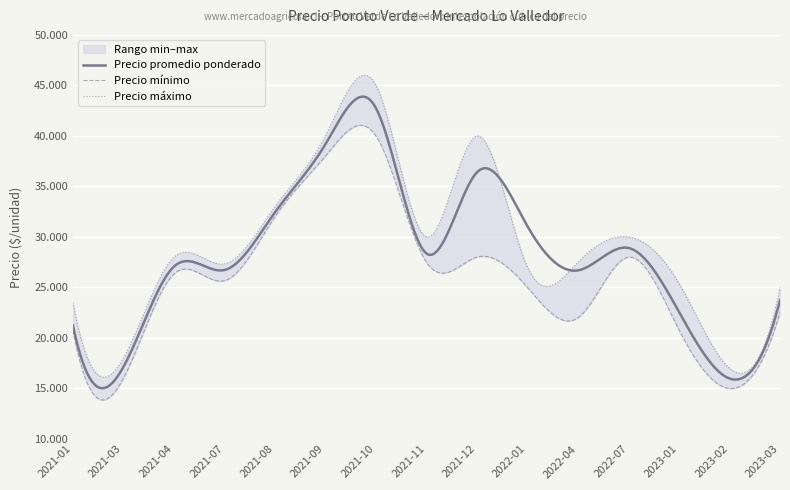

List the series in order of their overall mean, highest first.

Precio máximo, Precio promedio ponderado, Precio mínimo